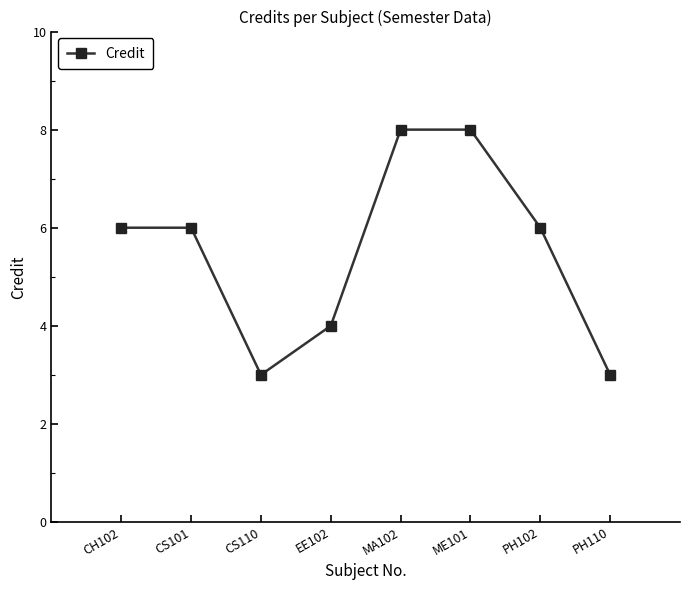

Reading left to right, extract all data points from this chart.

6	6	3	4	8	8	6	3